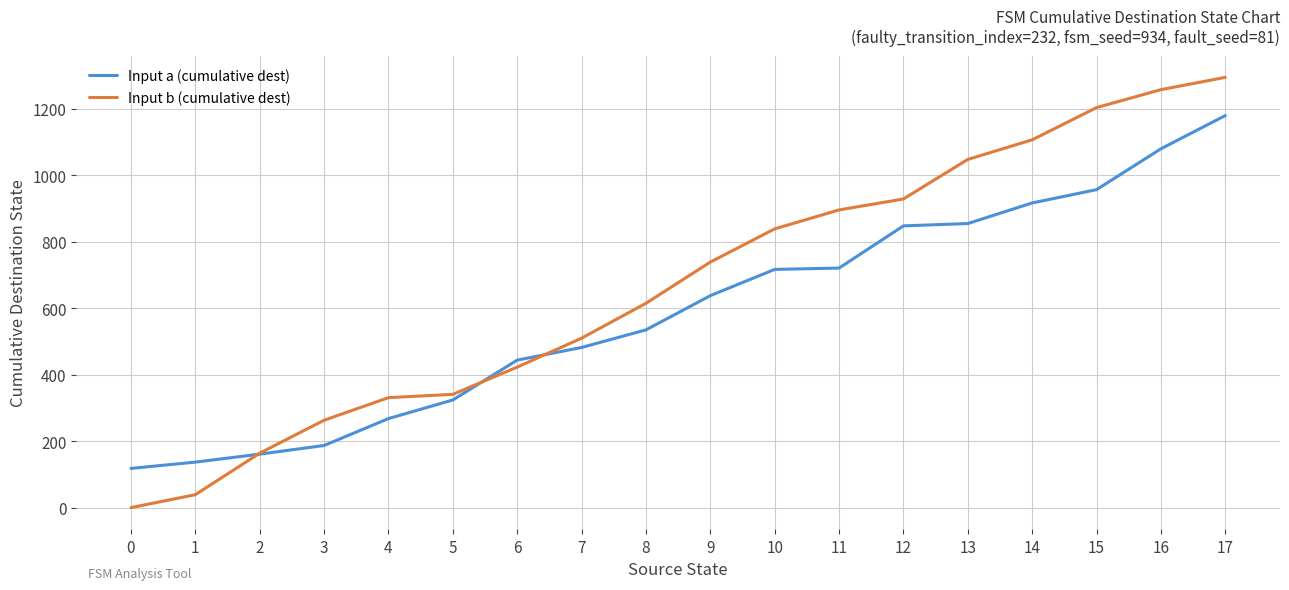

At 1, list the series in order from smallest to largest.

Input b (cumulative dest), Input a (cumulative dest)